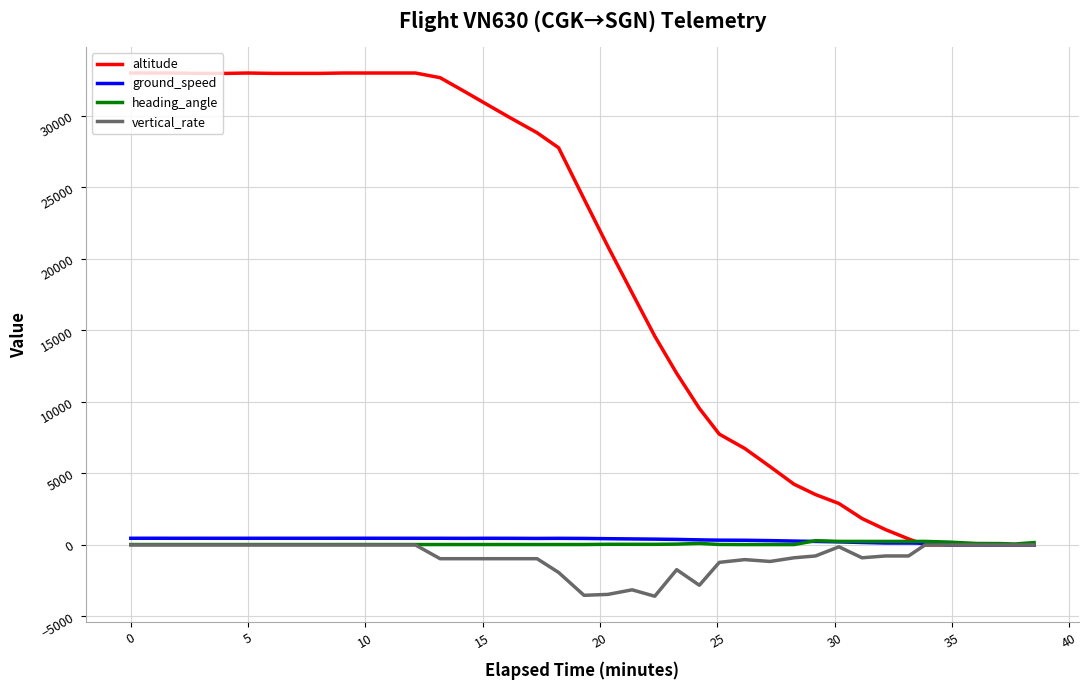

Which series has the widest spread of values?

altitude